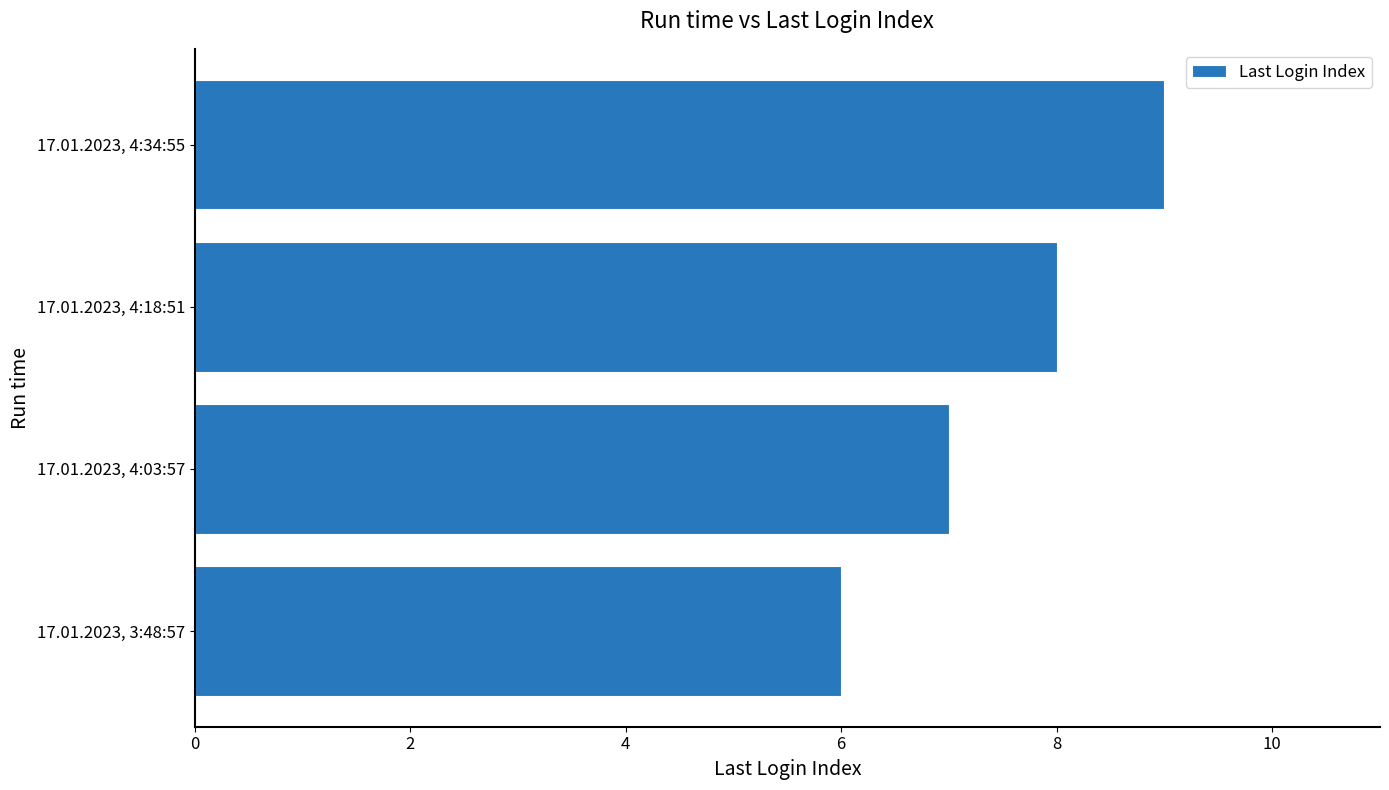

Are the bars horizontal?

Yes